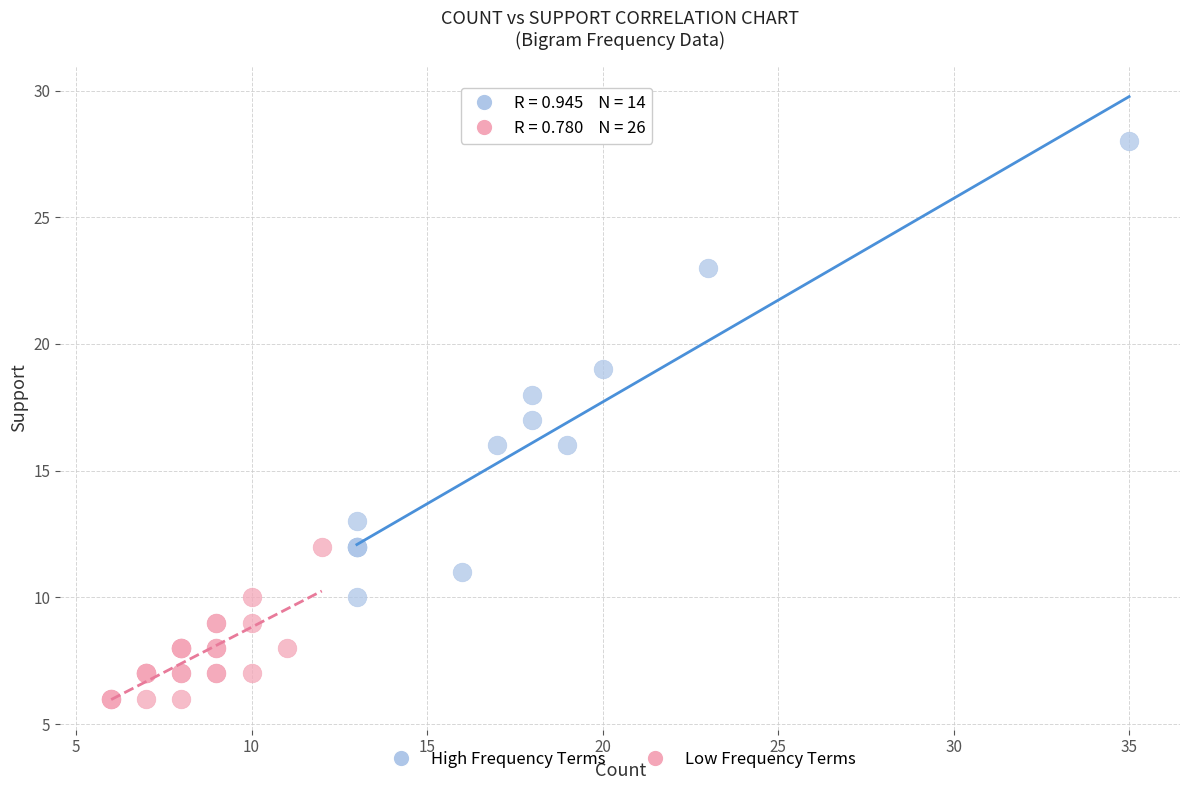

Which series has the widest spread of Y values?

High Frequency Terms